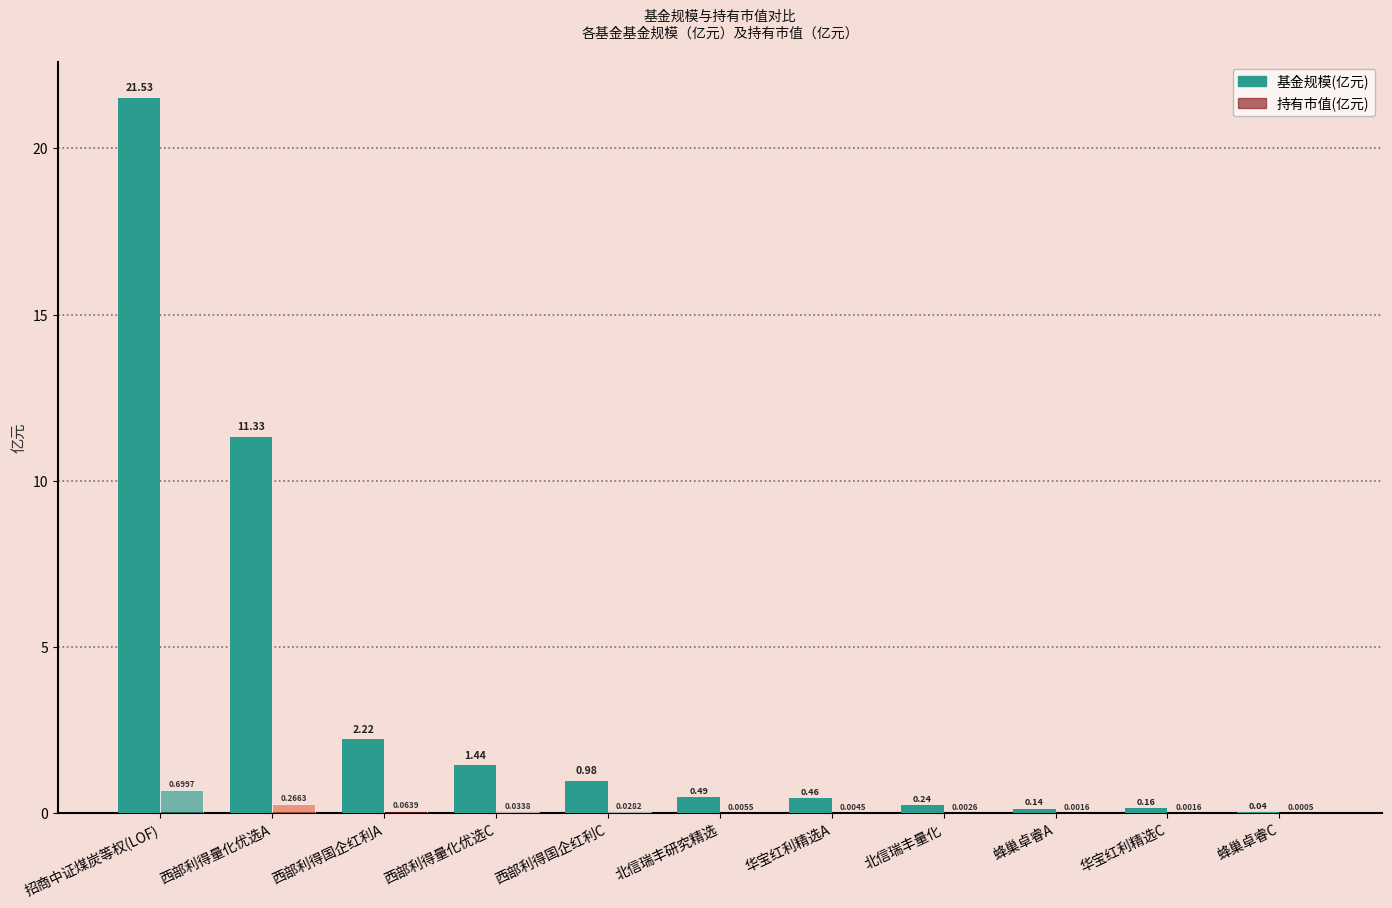

How many distinct data groups are displayed?

2